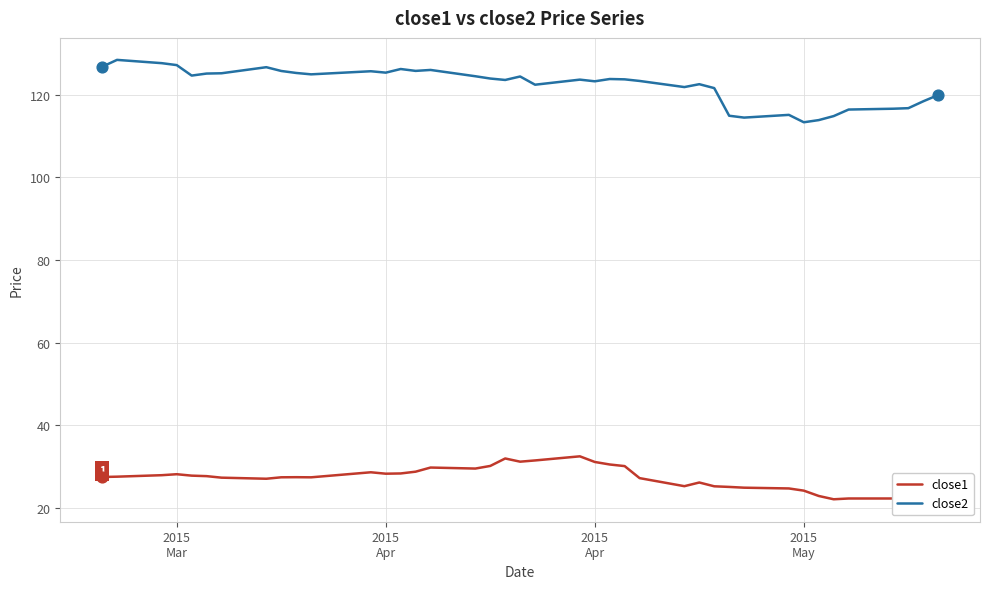

Which series has the largest Y range (max minus min)?

close2